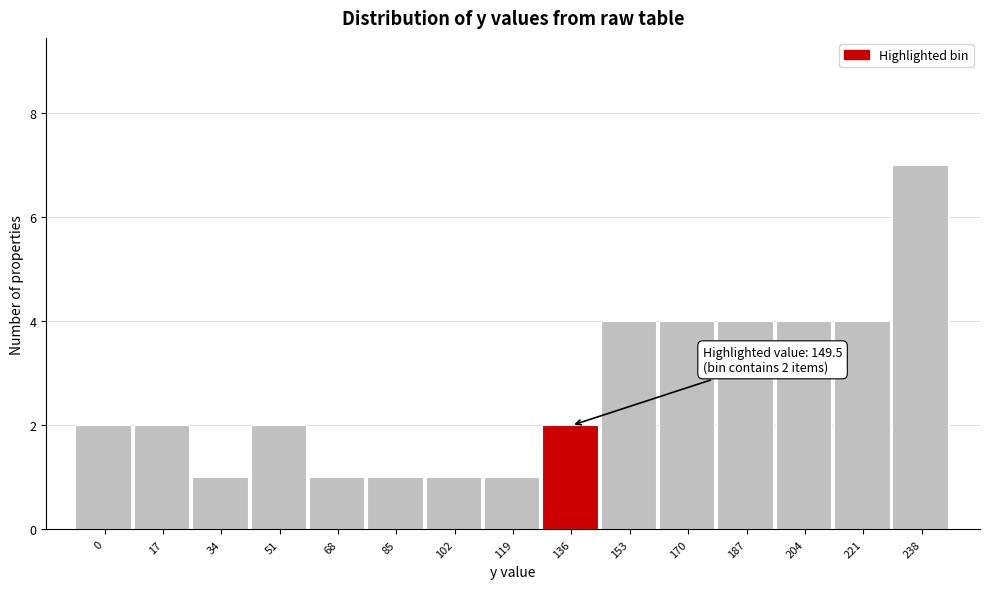

Reading left to right, extract all data points from this chart.

2	2	1	2	1	1	1	1	2	4	4	4	4	4	7